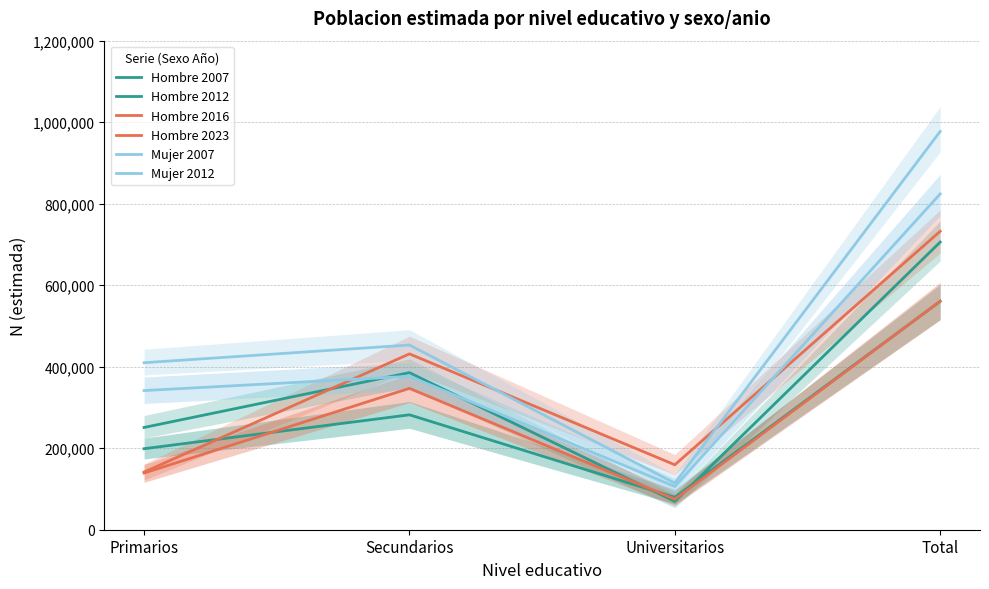

True or false: Mujer 2007 has a value of 474185 at Primarios.

False